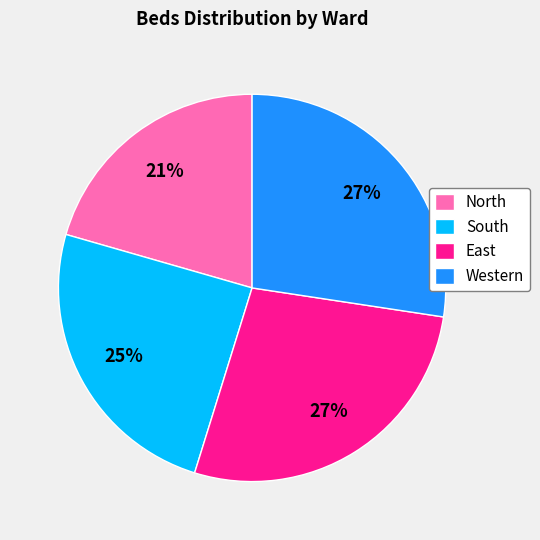

To the nearest percent, what percentage of the pie is South?

25%